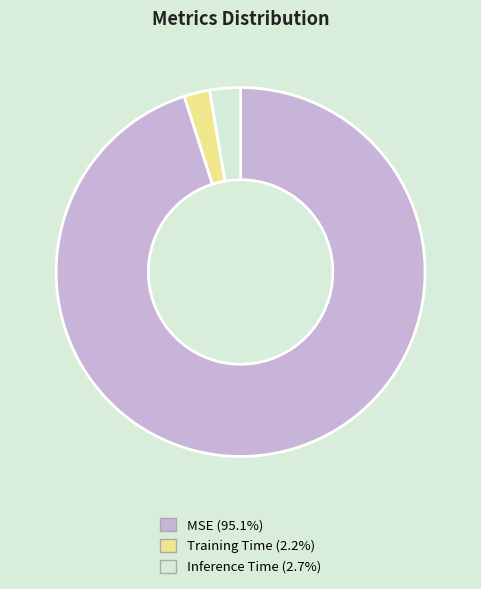

Combined, do MSE (95.1%) and Training Time (2.2%) account for over 50%?

Yes